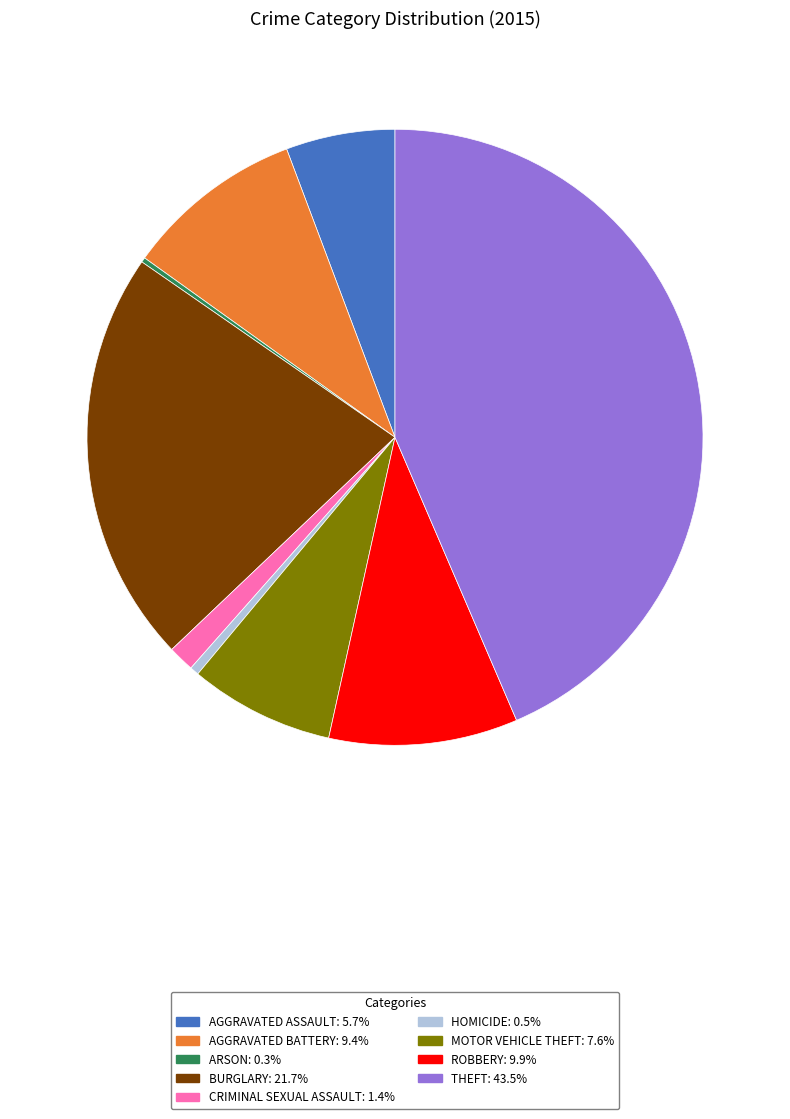

Is there any slice that represents more than half of the pie?

No